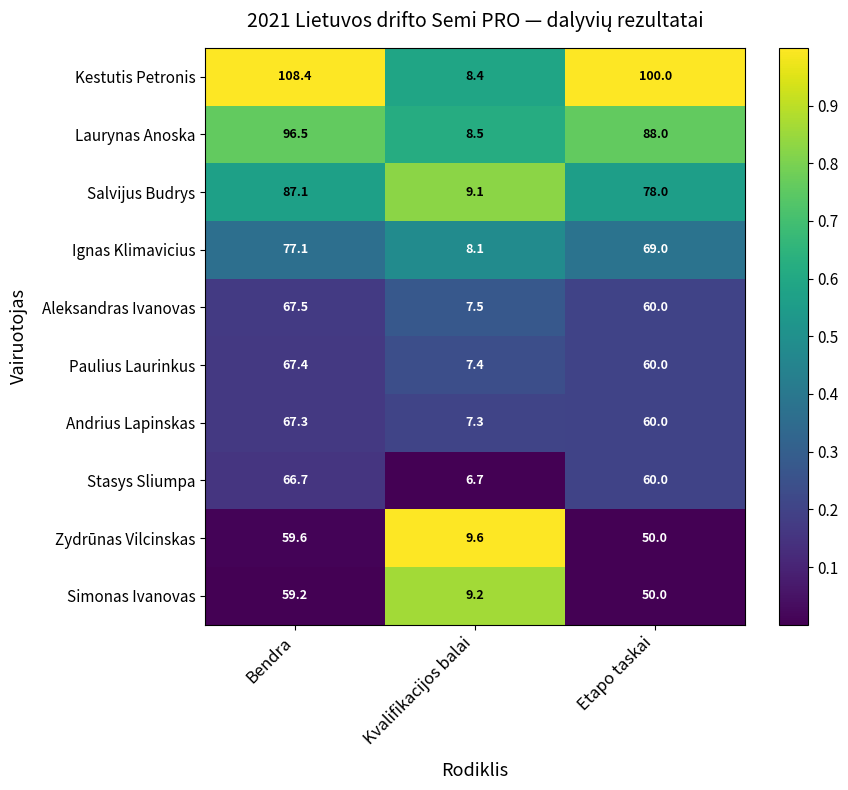

How many data points does each series have?

3